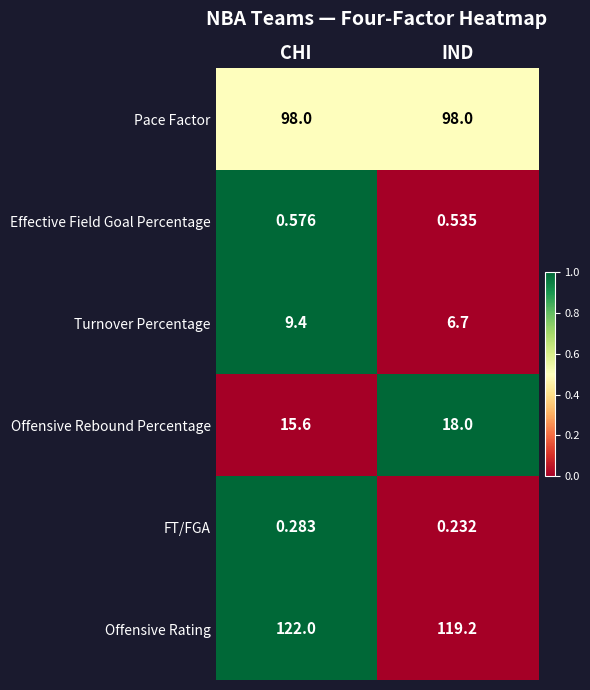

Which series changed the most between CHI and IND?

Offensive Rating